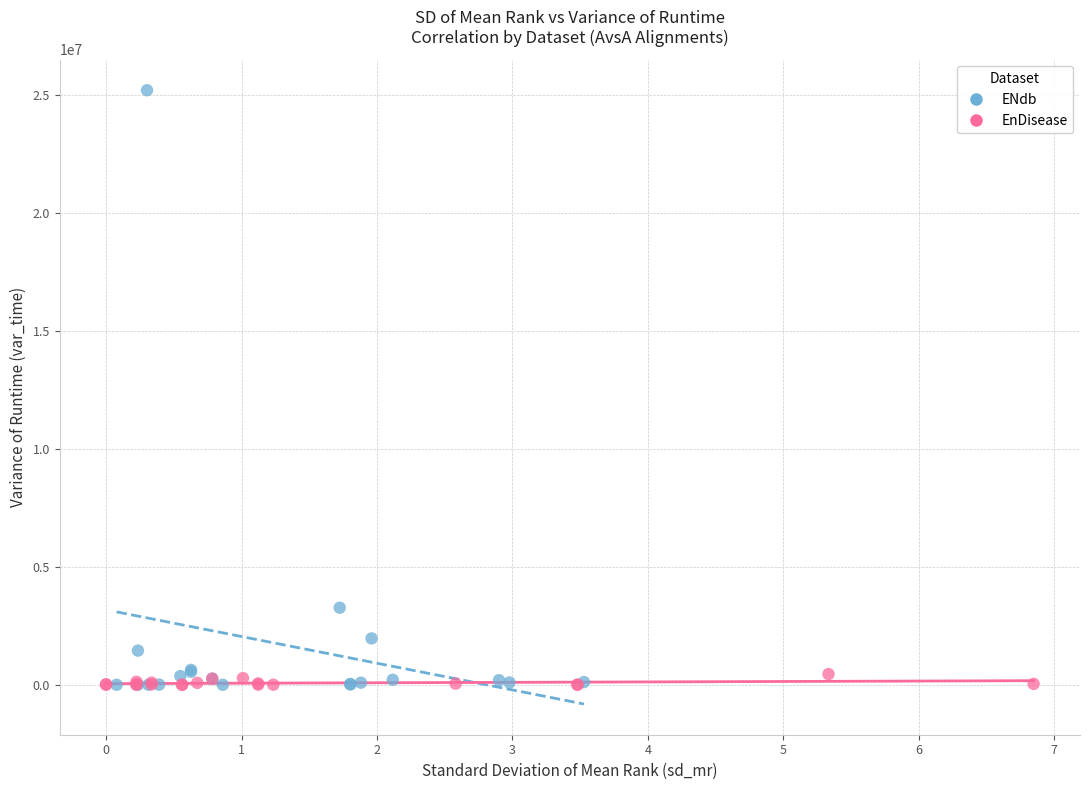

Which series reaches the maximum Y coordinate?

ENdb